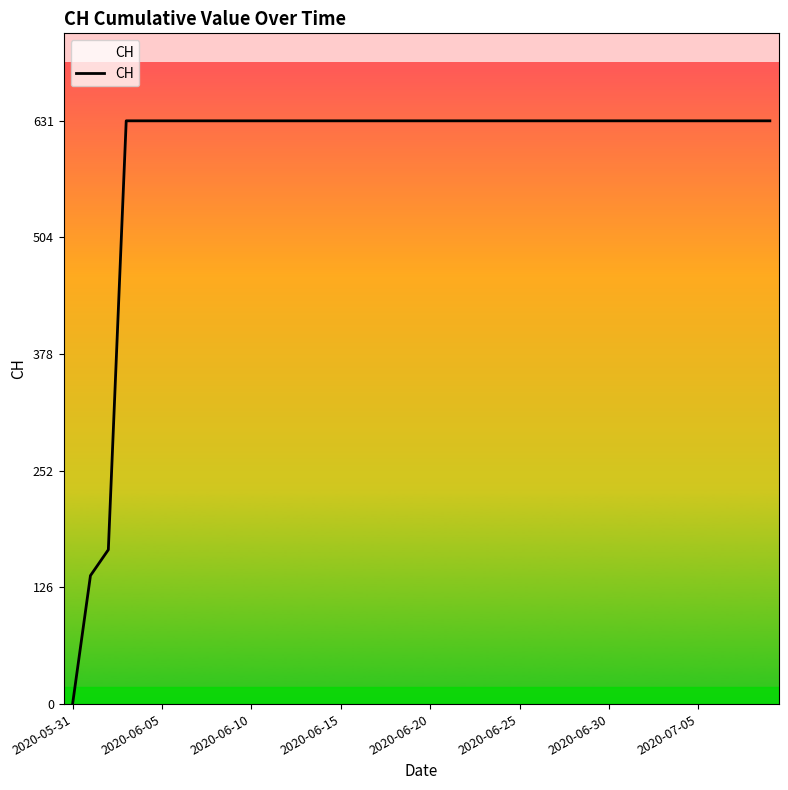

What is the maximum value shown in the chart?

631